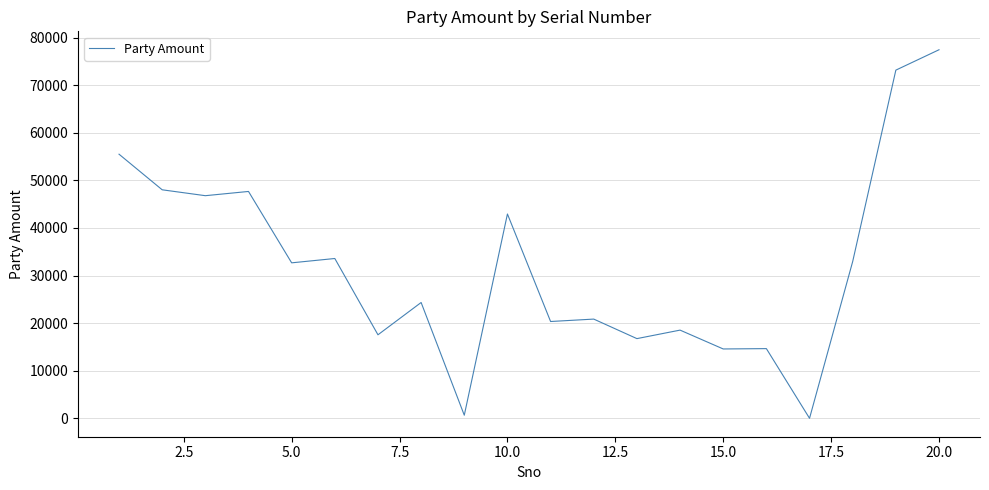

What is the greatest value displayed?

77433